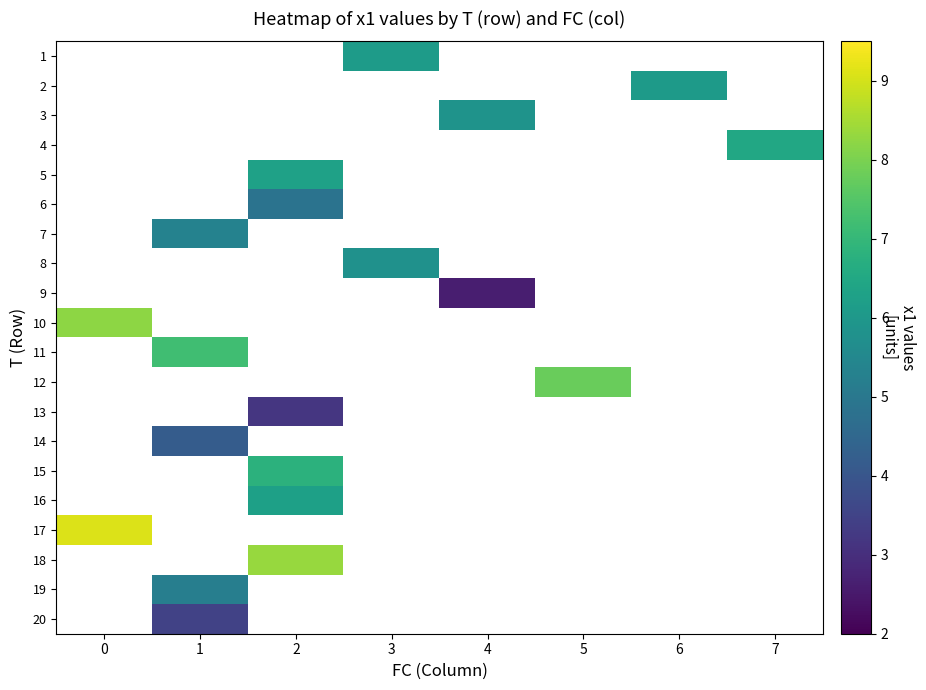

Is the value of 15 at 4 greater than the value of 19 at 4?

No